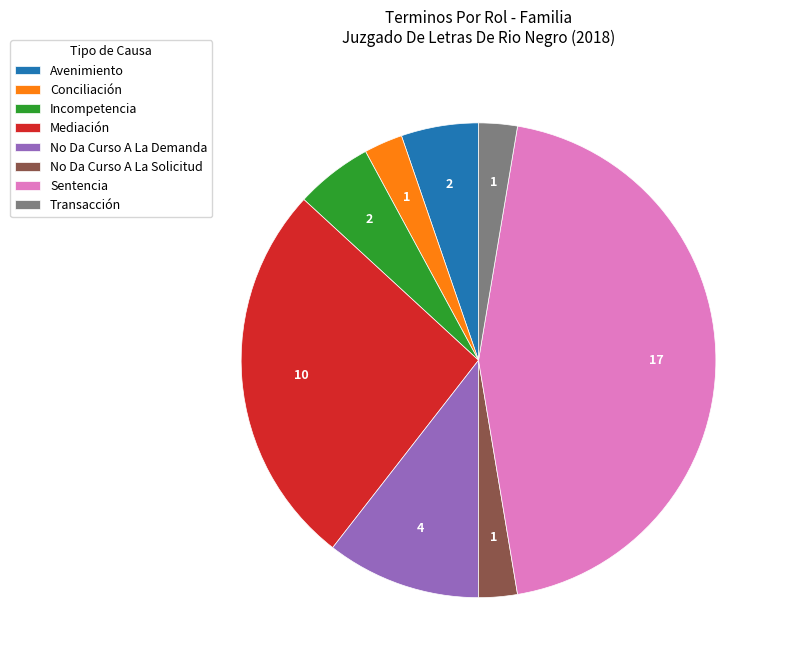

Count the number of slices in the pie.

8